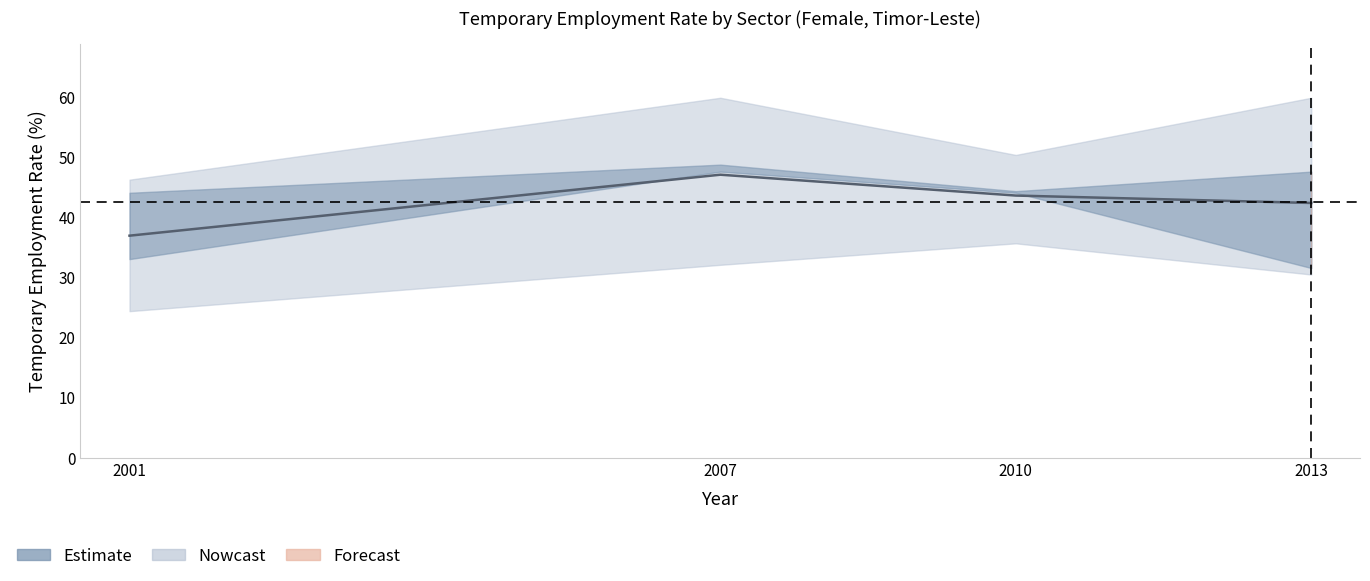

True or false: the data shows 42.3 at 2013.

True